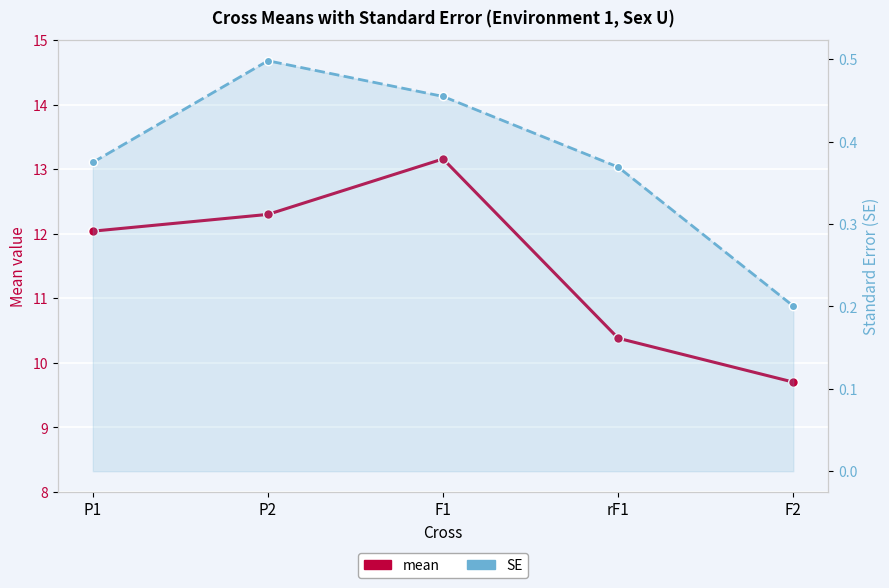

Reading right to left, transcribe all the data shown in this chart.

mean: F2=9.7	rF1=10.4	F1=13.2	P2=12.3	P1=12.0
SE: F2=0.2	rF1=0.4	F1=0.5	P2=0.5	P1=0.4